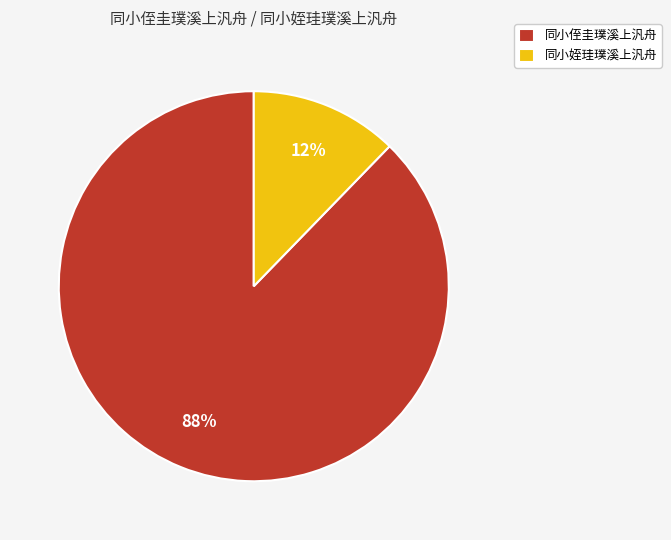

What is the smallest slice in the pie chart?

同小姪珪璞溪上汎舟